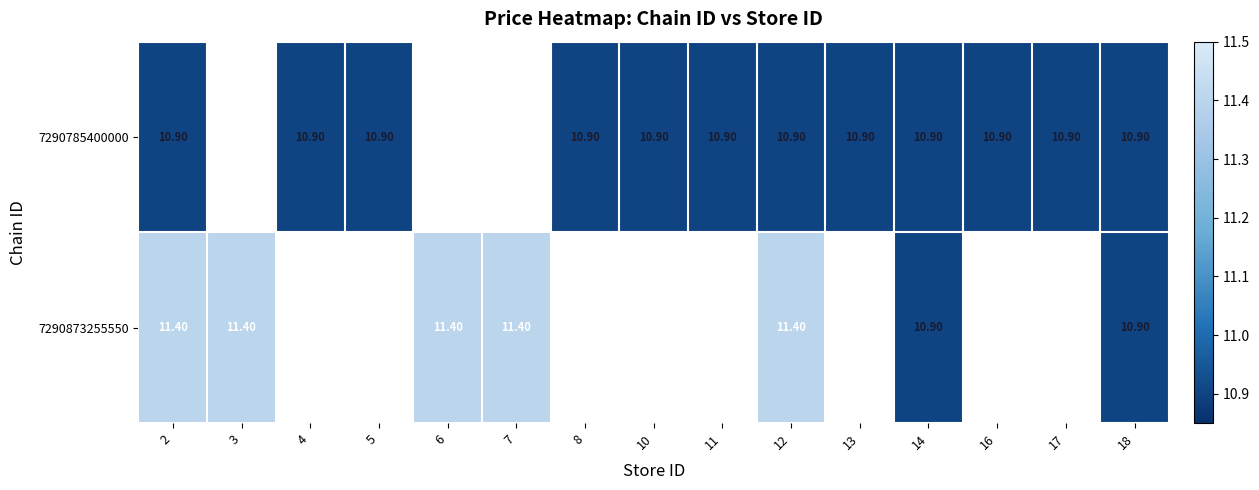

What value does the 7290785400000 series have at 2?

10.9